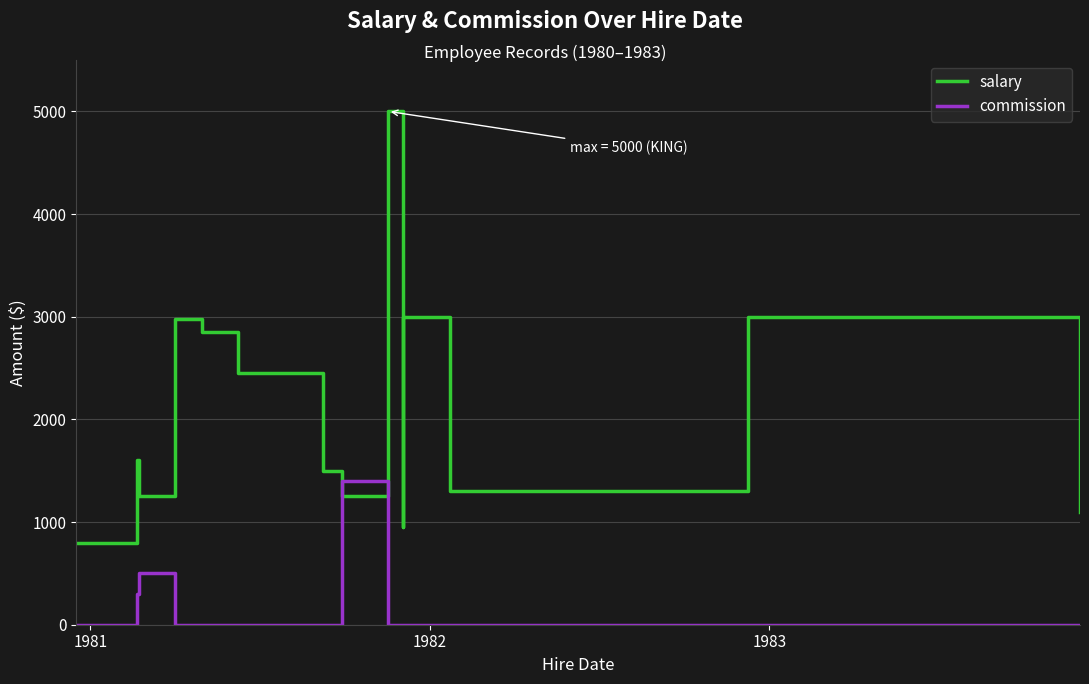

At how many categories does at least one series exceed 2619?

5